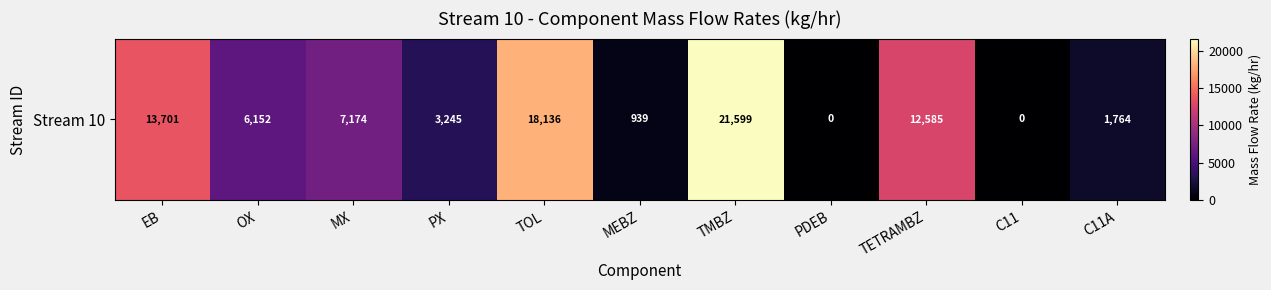

Rank the categories by value from lowest to highest.

PDEB, C11, MEBZ, C11A, PX, OX, MX, TETRAMBZ, EB, TOL, TMBZ